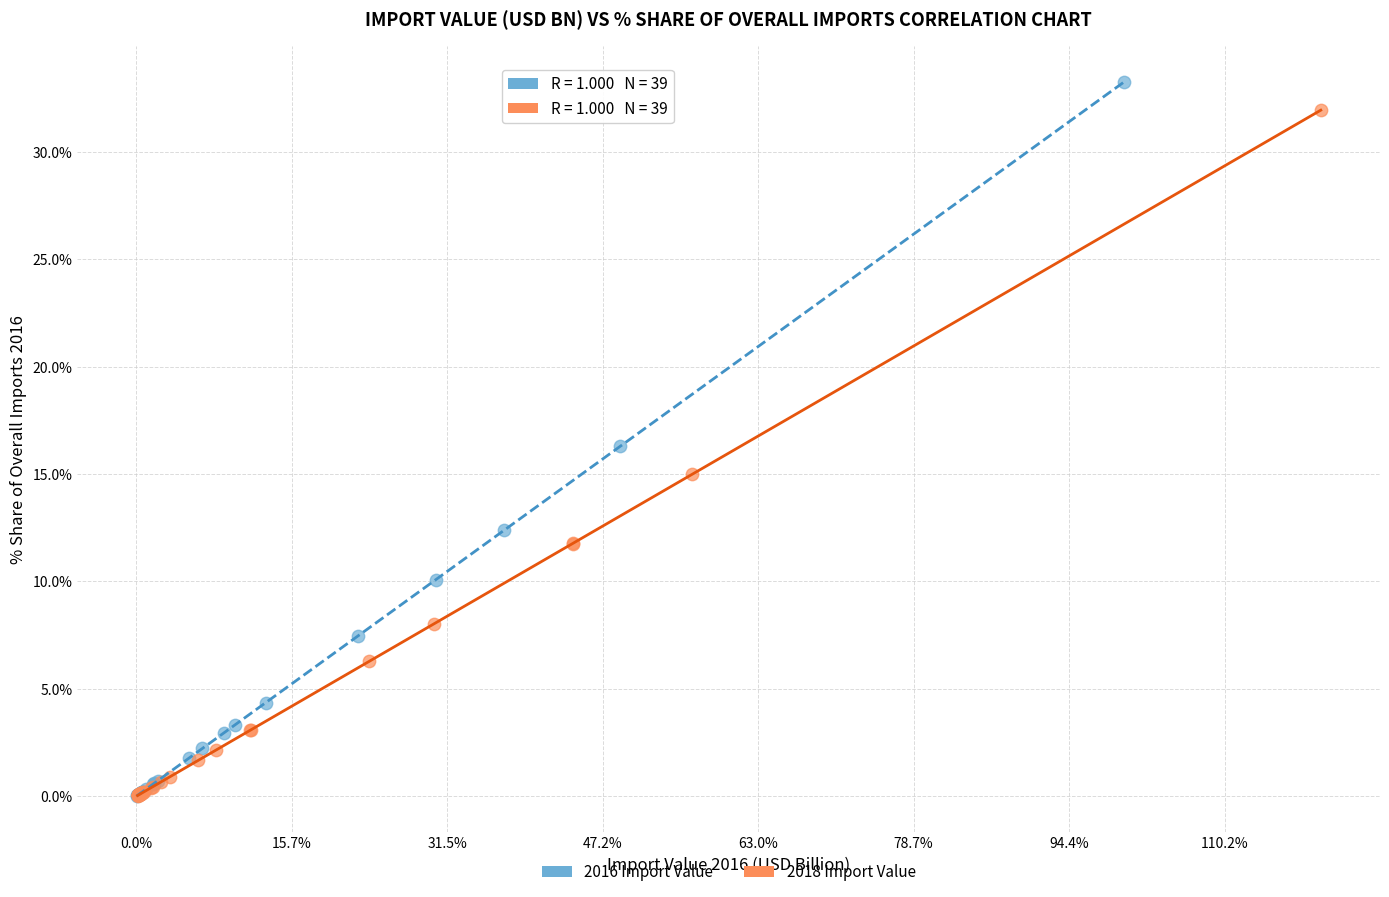

What are all the series names shown in the legend?

2016 Import Value, 2018 Import Value